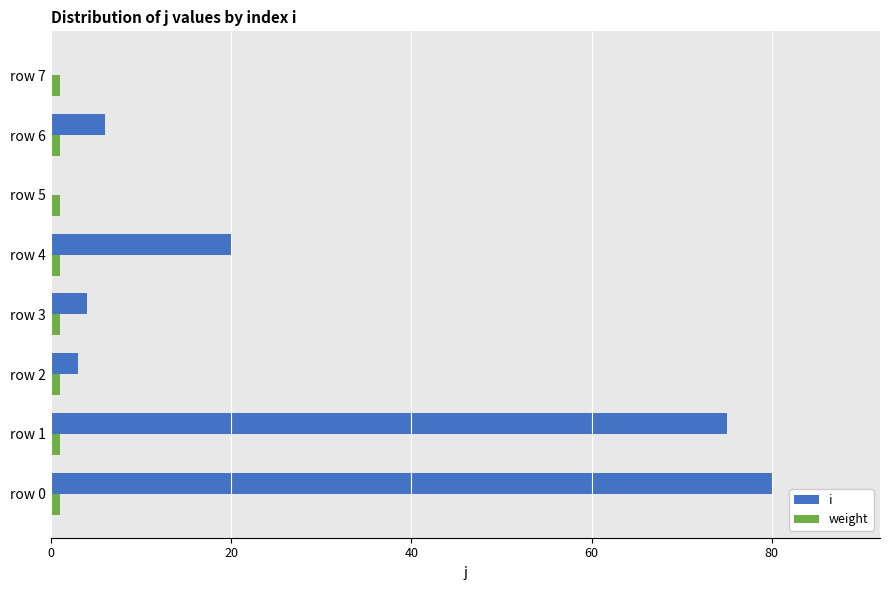

Where is i nearest to the value 40?

row 4